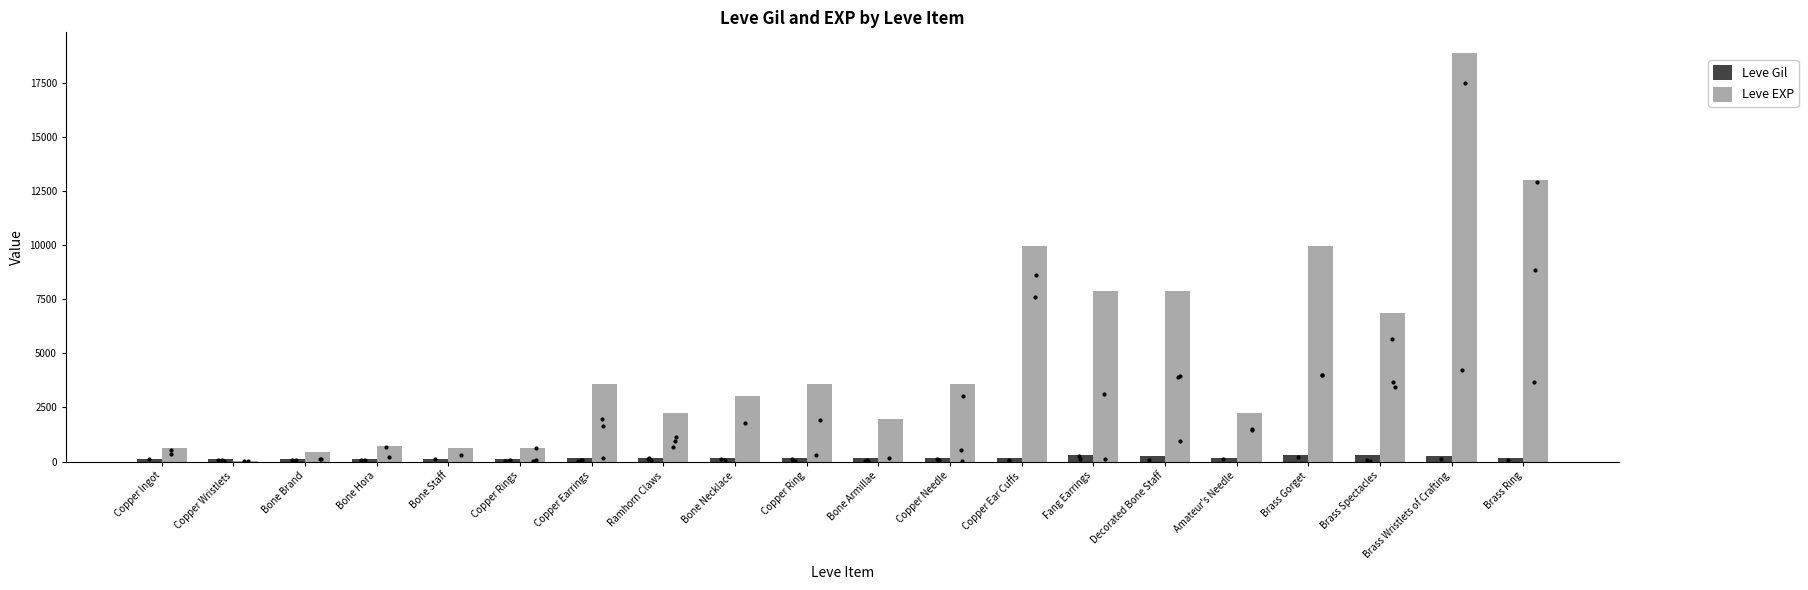

What are all the series names shown in the legend?

Leve Gil, Leve EXP